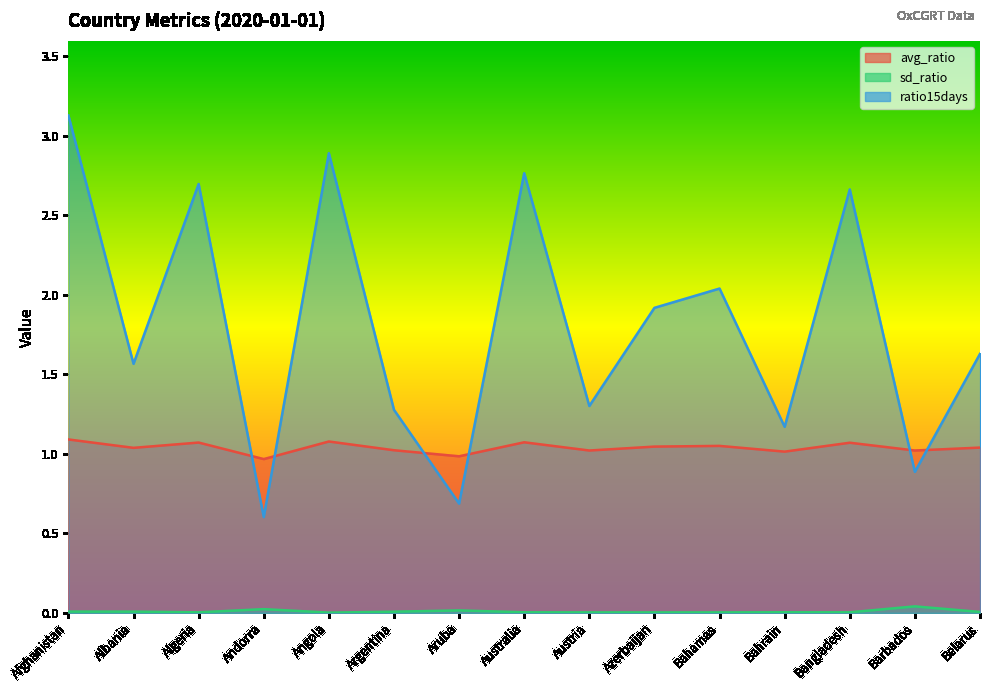

List the series in order of their overall mean, highest first.

ratio15days, avg_ratio, sd_ratio